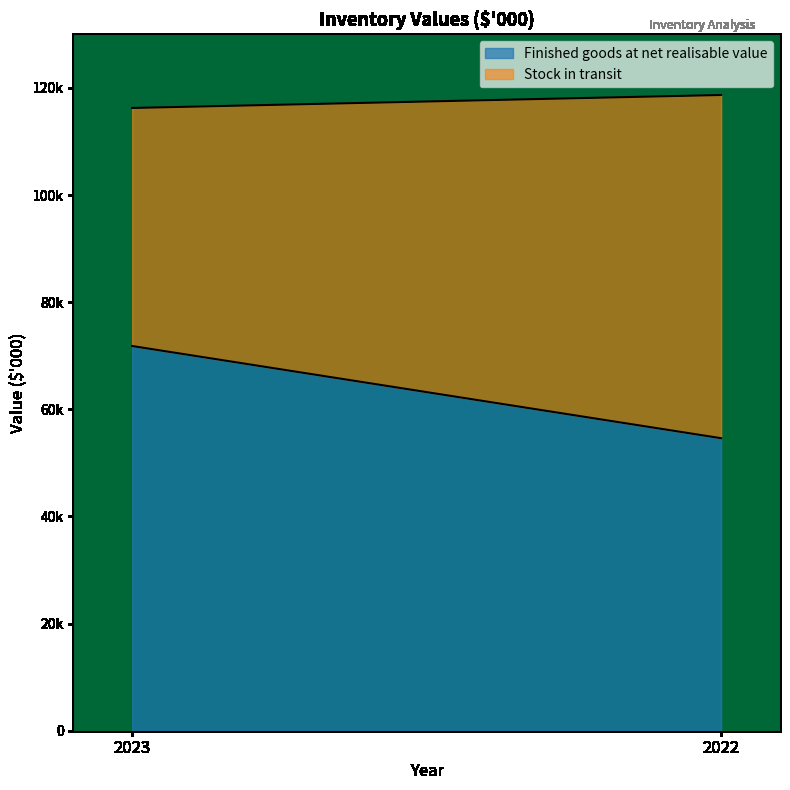

What are all the series names shown in the legend?

Finished goods at net realisable value, Stock in transit